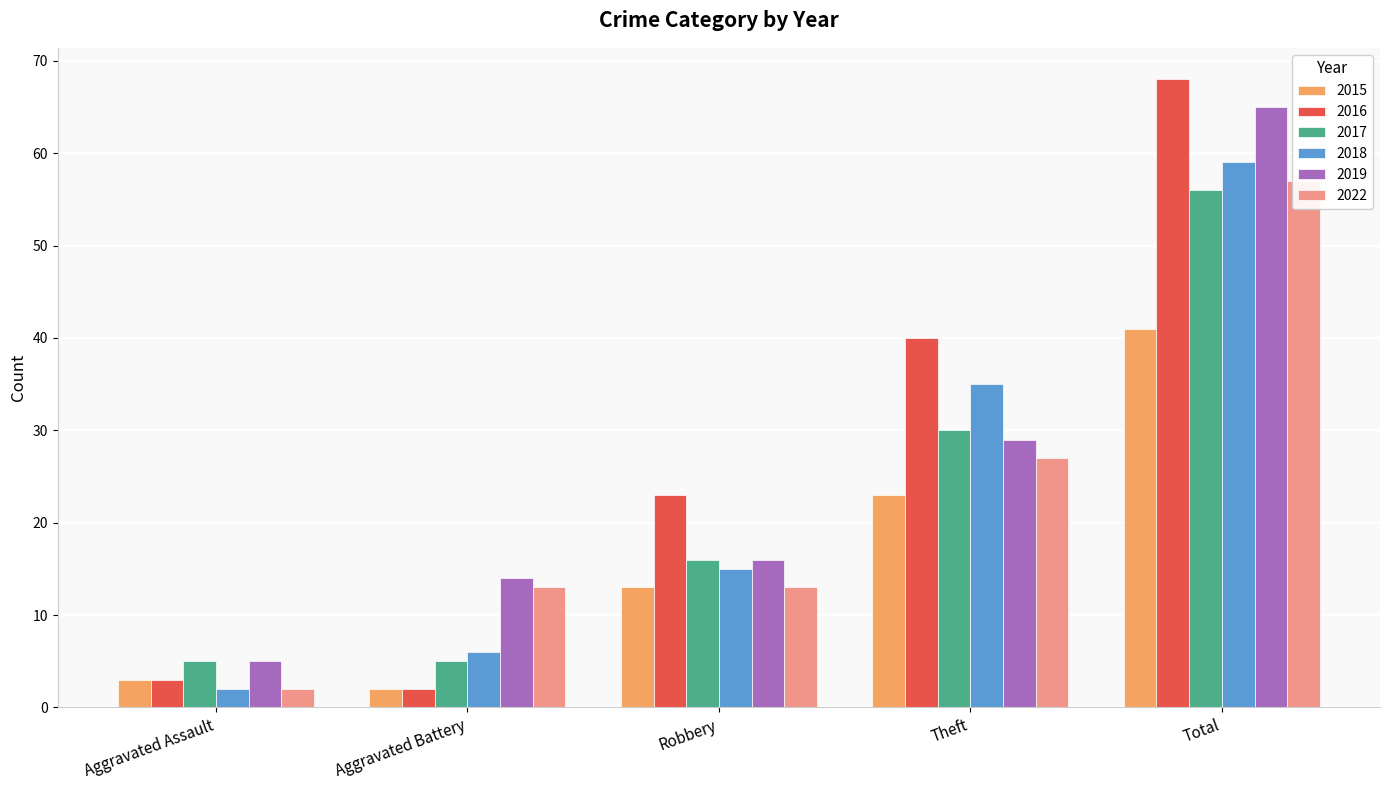

Rank the series at Aggravated Battery from highest to lowest value.

2019, 2022, 2018, 2017, 2015, 2016